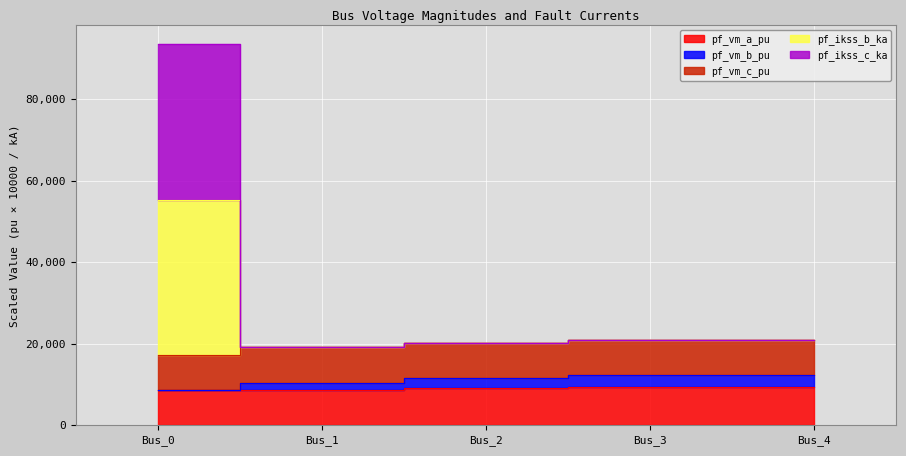

True or false: pf_vm_b_pu and pf_ikss_c_ka intersect in this chart.

False